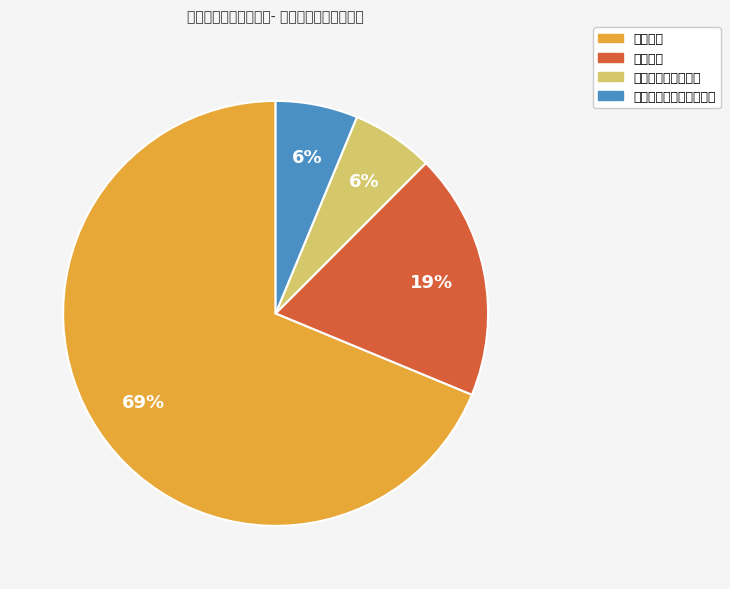

Is there a majority slice in this chart?

Yes